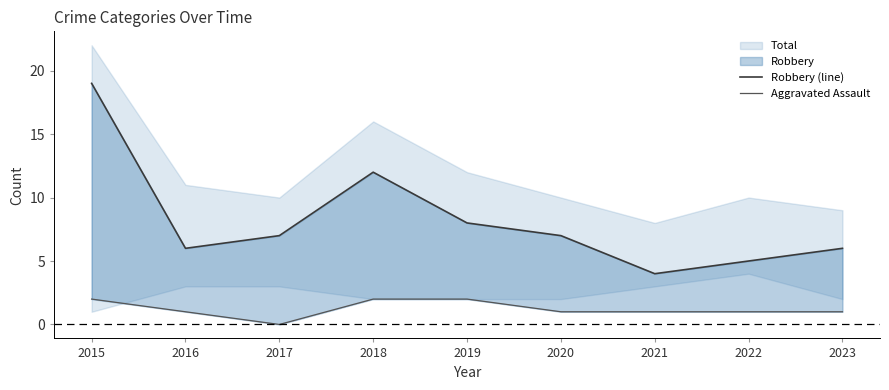

Reading left to right, list all the values displayed in this chart.

Robbery (line): 19	6	7	12	8	7	4	5	6
Aggravated Assault: 2	1	0	2	2	1	1	1	1